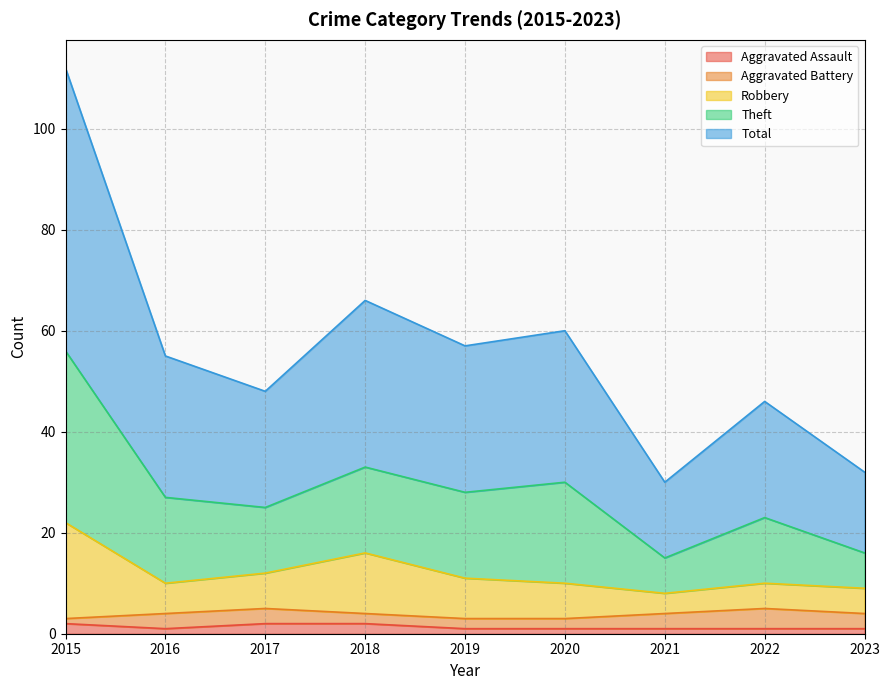

True or false: Aggravated Assault has a value of 2 at 2018.

True